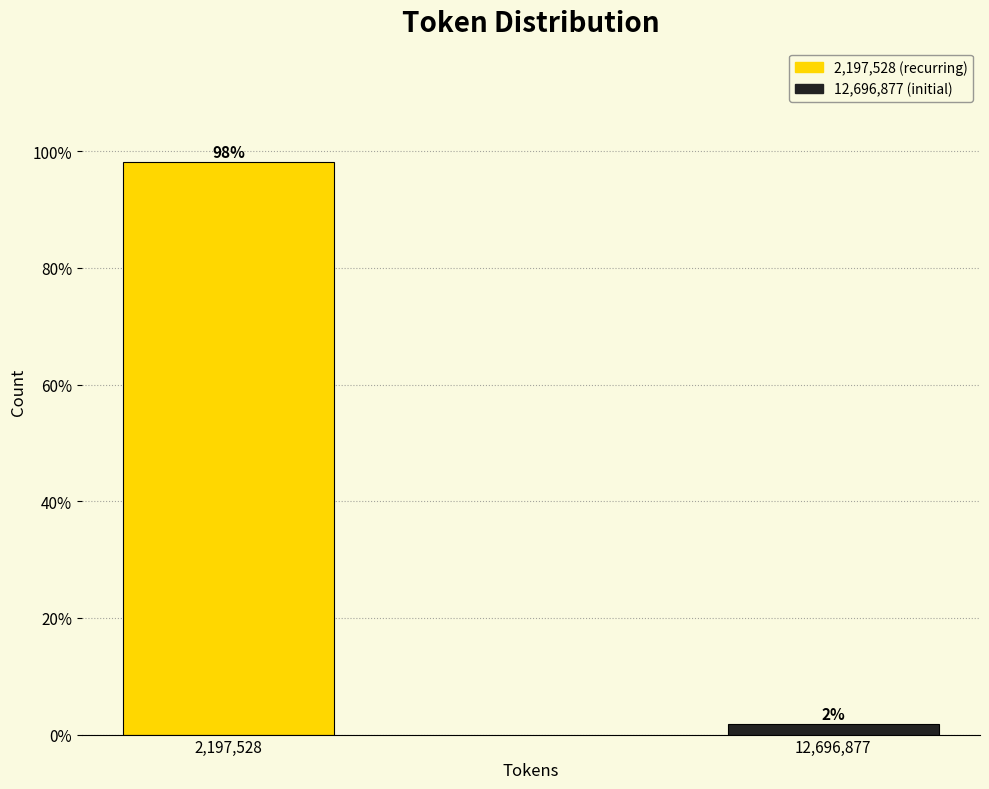

Between 12,696,877 and 2,197,528, which is larger?

2,197,528